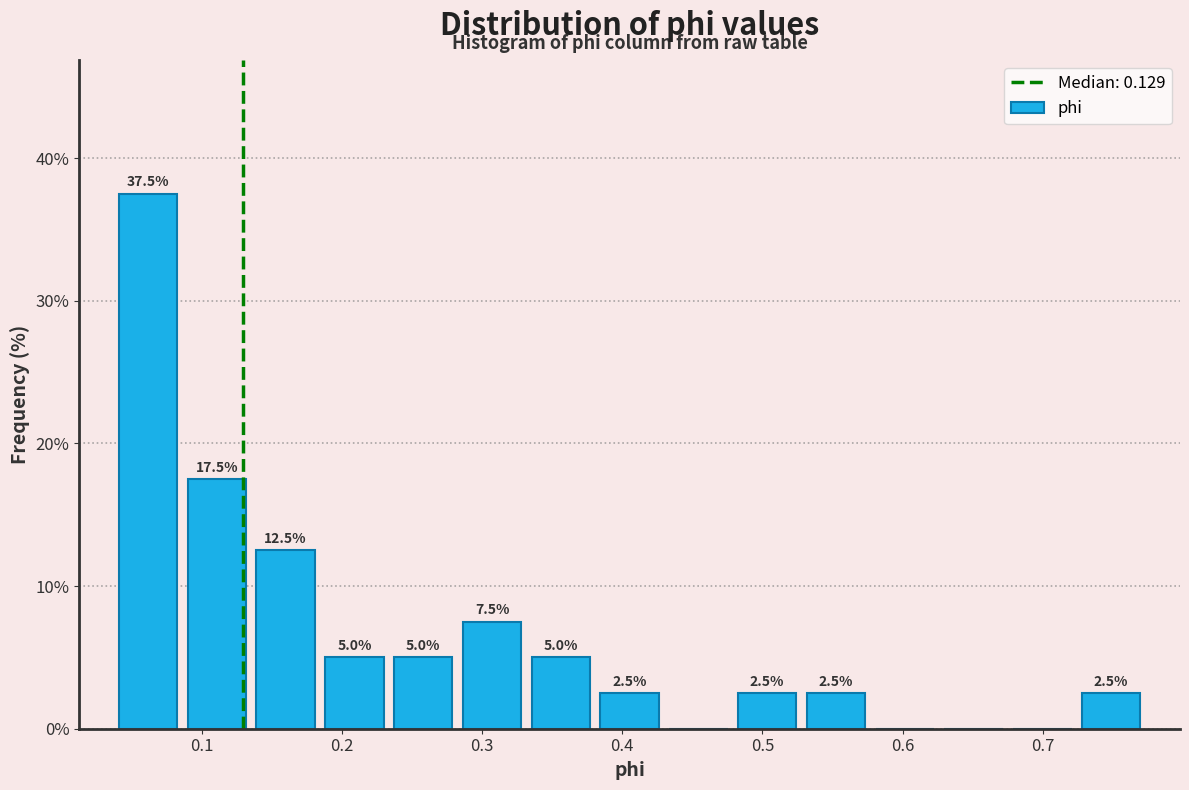

Which range on the x-axis has the tallest bar?

0.04 to 0.09